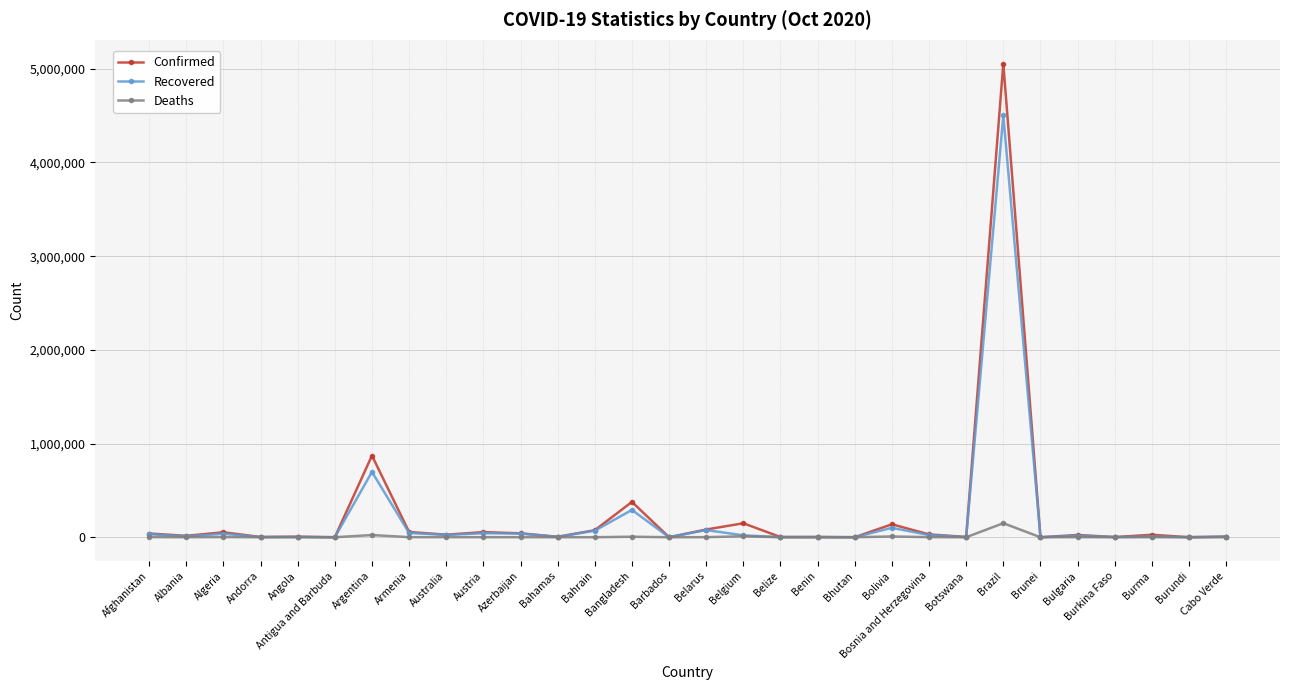

At which label is Recovered closest to 2251475?

Argentina